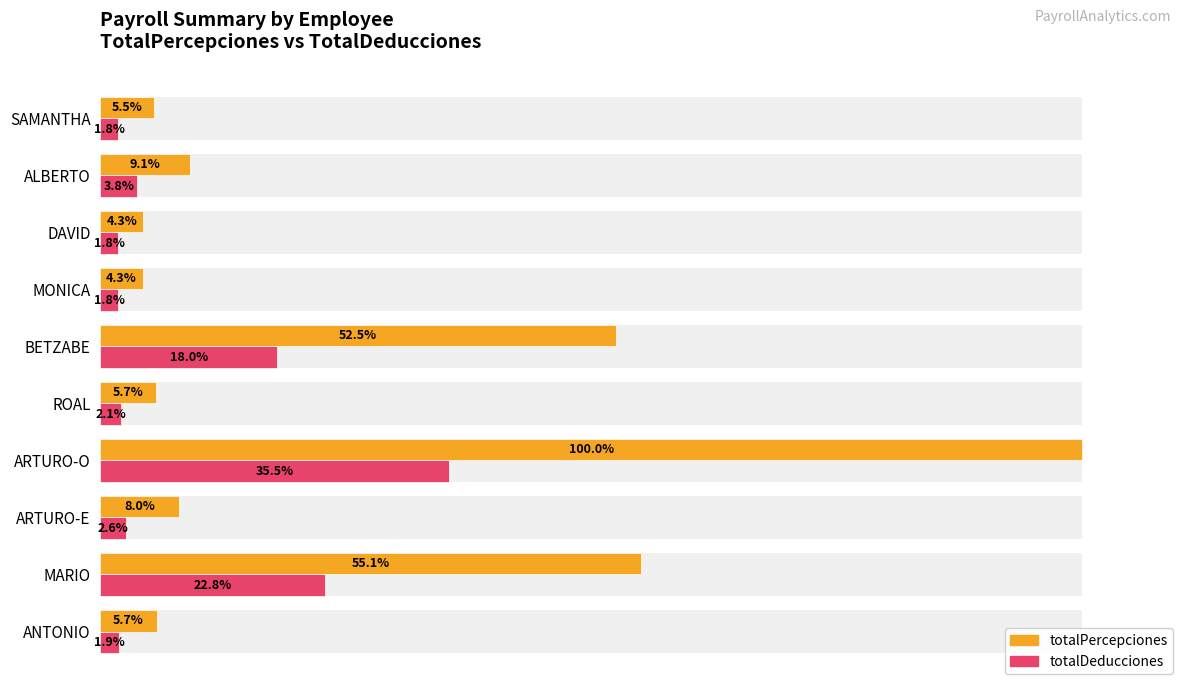

Is it true that totalPercepciones equals 2.2 at DAVID?

False